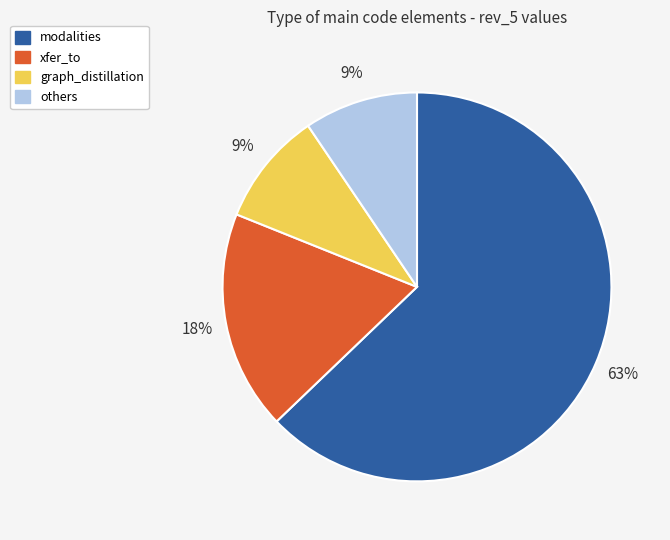

What percentage is the others slice, to the nearest percent?

9%